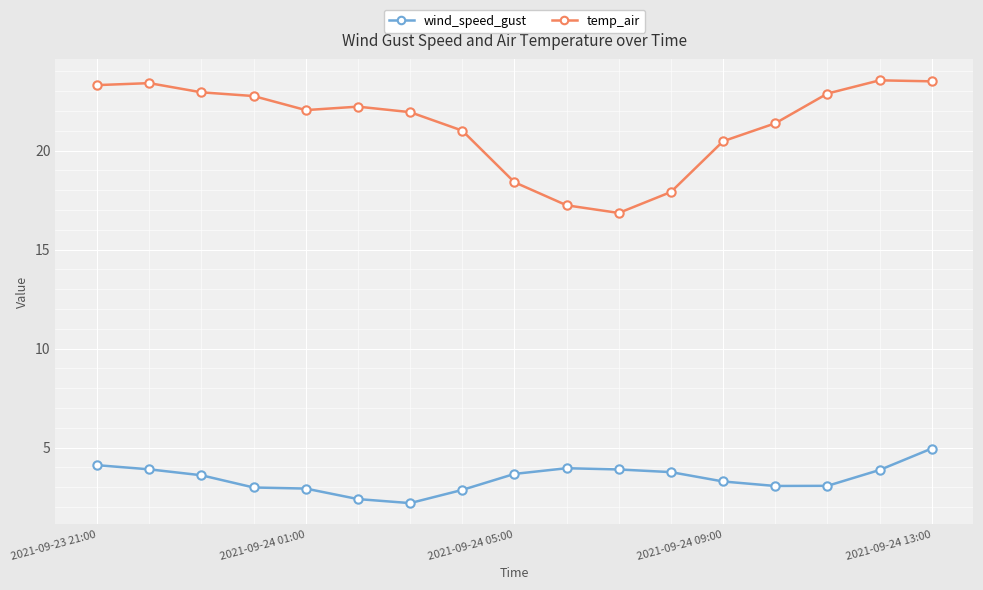

Which series has the widest spread of values?

temp_air